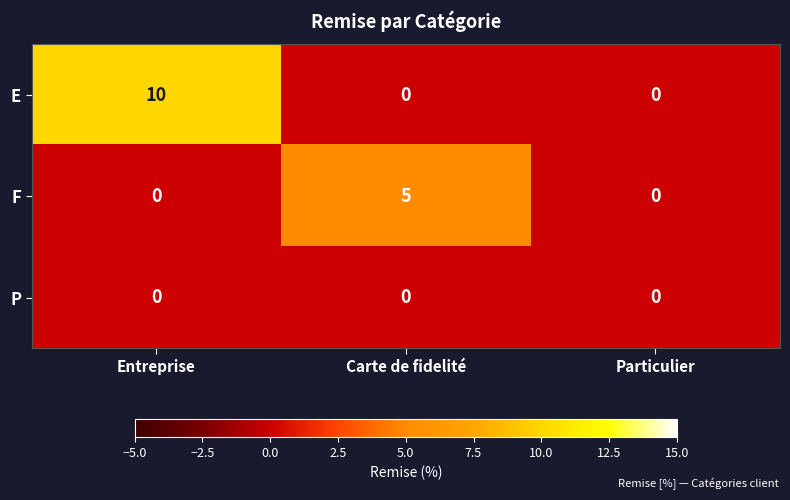

Reading left to right, list all the values displayed in this chart.

E: Entreprise=10	Carte de fidelité=0	Particulier=0
F: Entreprise=0	Carte de fidelité=5	Particulier=0
P: Entreprise=0	Carte de fidelité=0	Particulier=0